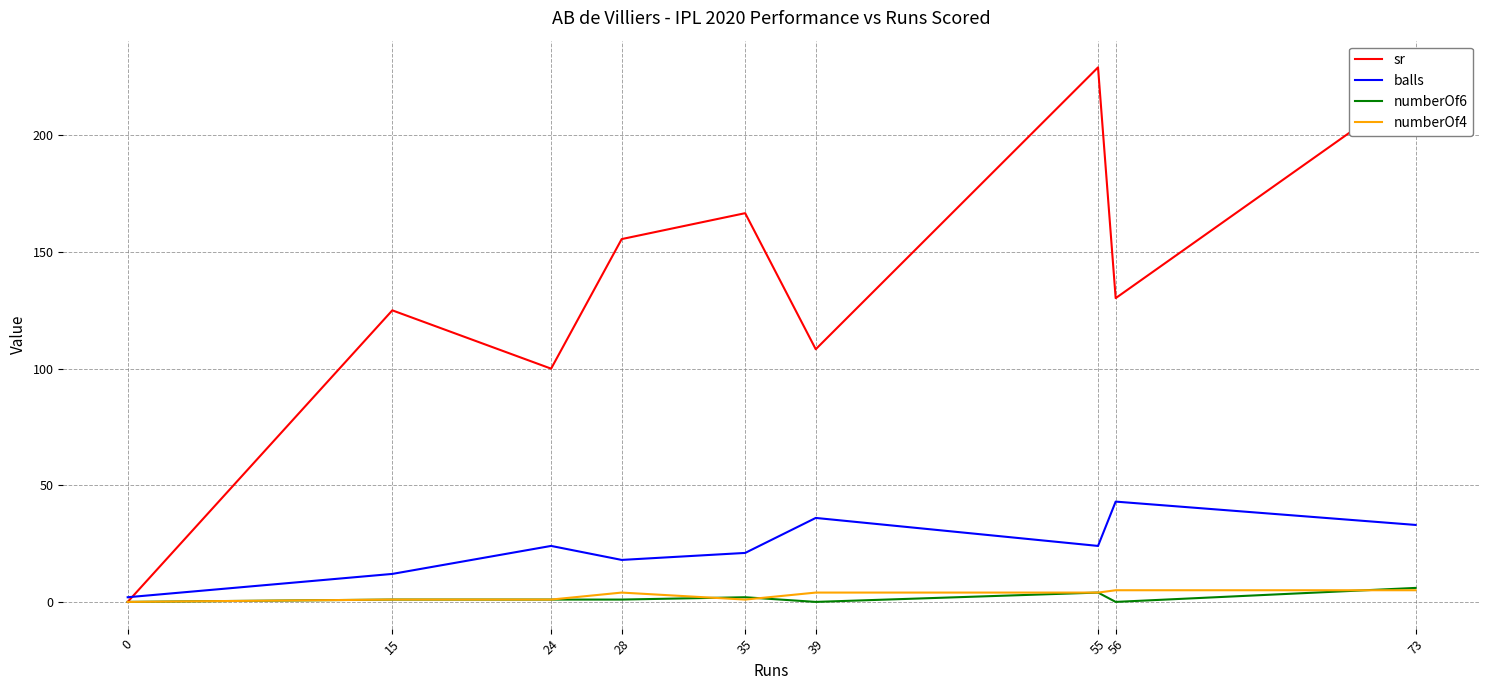

The value of sr at 0 is 0.0. True or false?

True